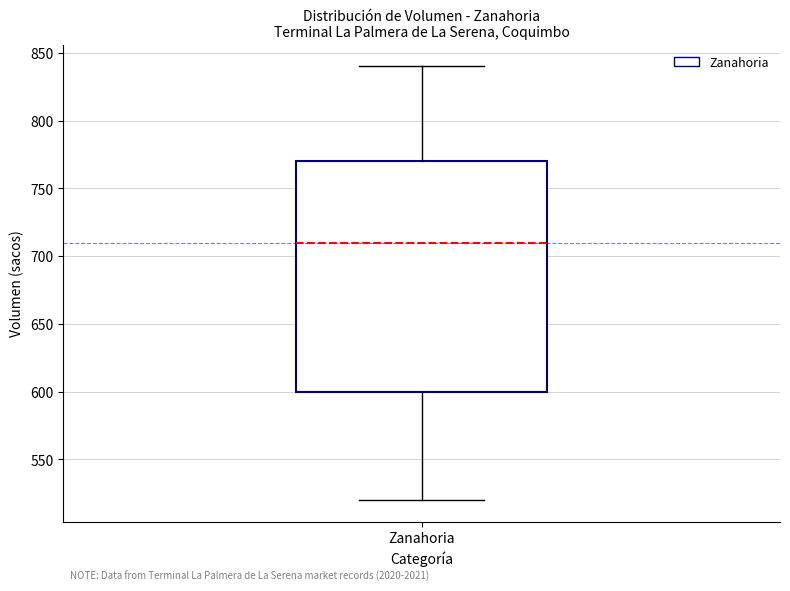

Transcribe this box plot: give where the median line is, the range the box spans, and where the two whiskers end, as read against the y-axis. The values are not printed on the chart, so give them approximately, as read against the axis.

median 710, box 600 to 770, whiskers 520 to 840